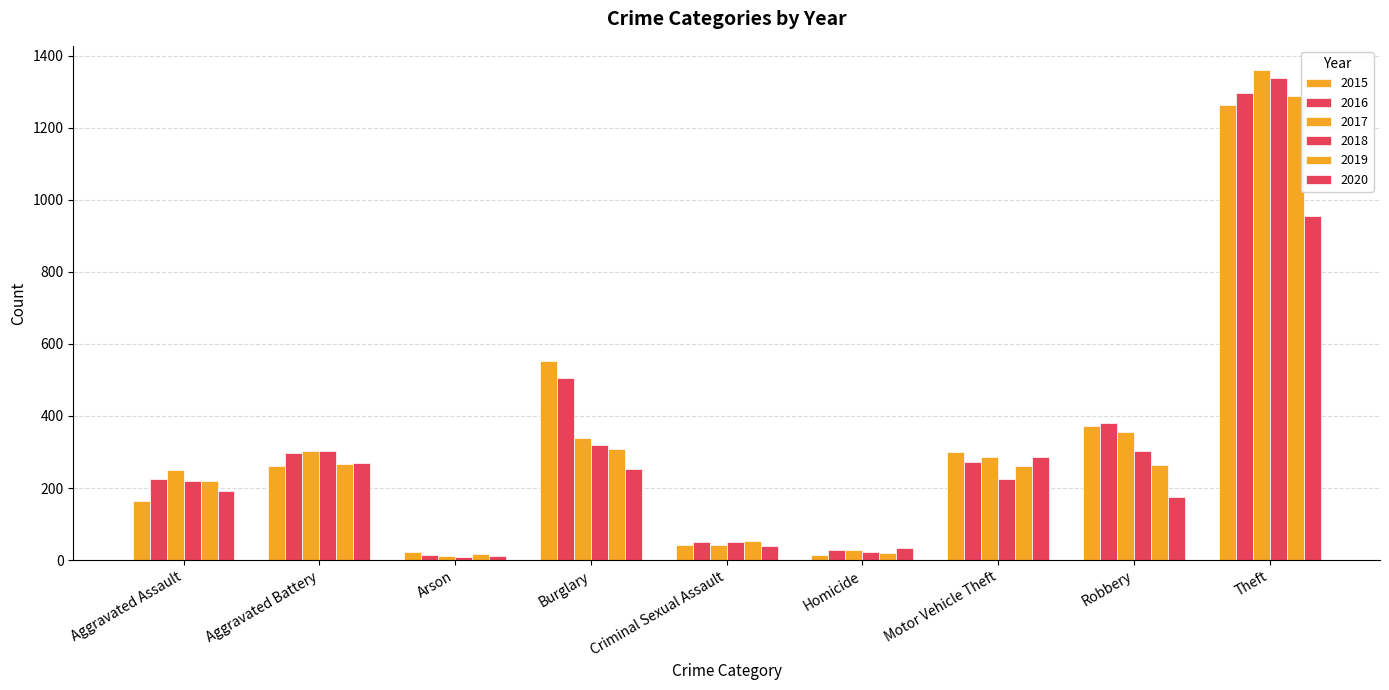

What position from the left is Theft?

9